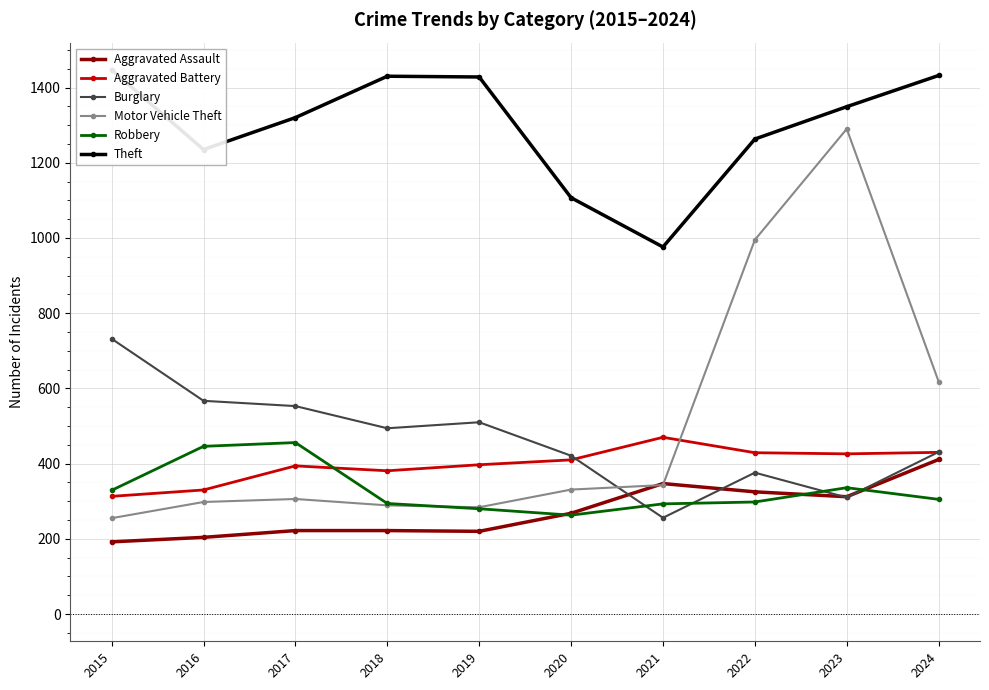

At which category does the chart reach its peak across all series?

2015